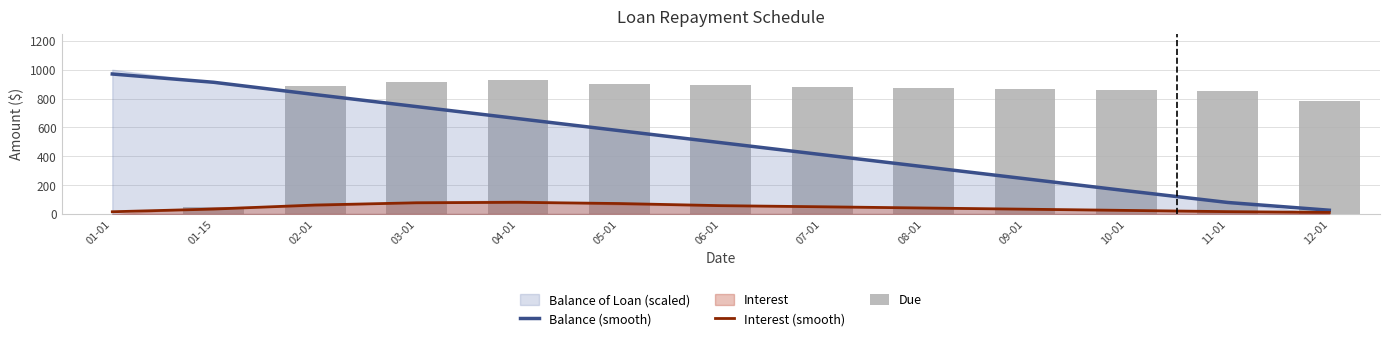

What is the highest value of the Interest (smooth) series?

80.6